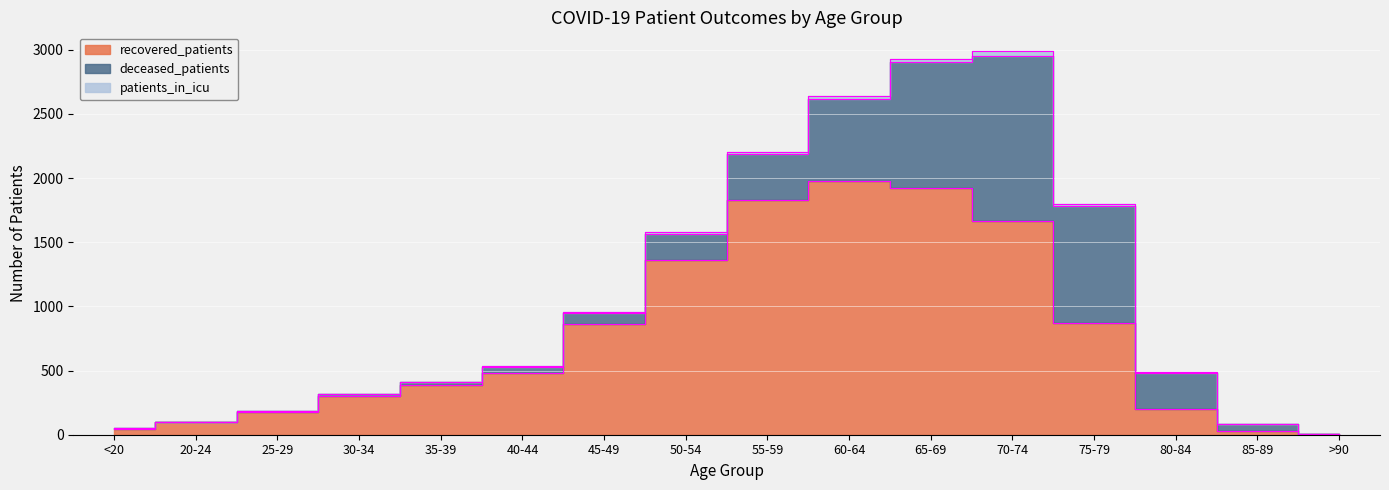

What is the minimum value for patients_in_icu?

1